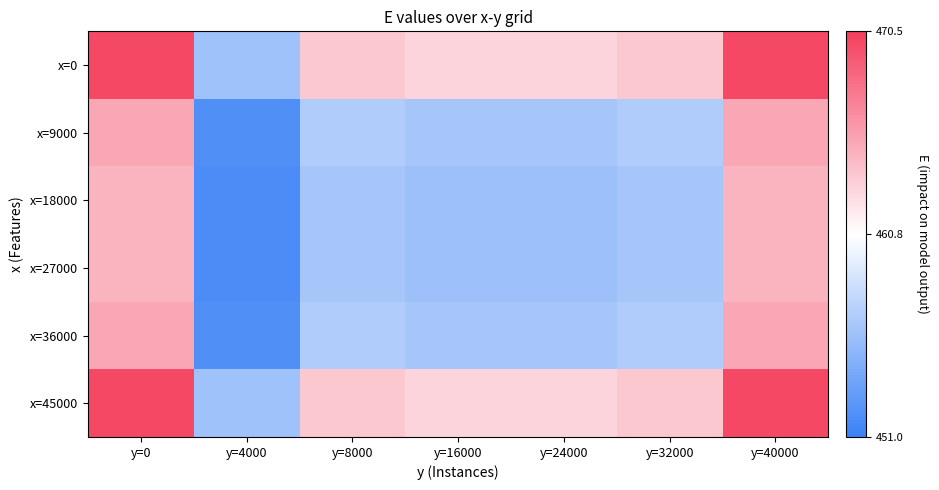

Which series changed the most between y=0 and y=32000?

x=9000